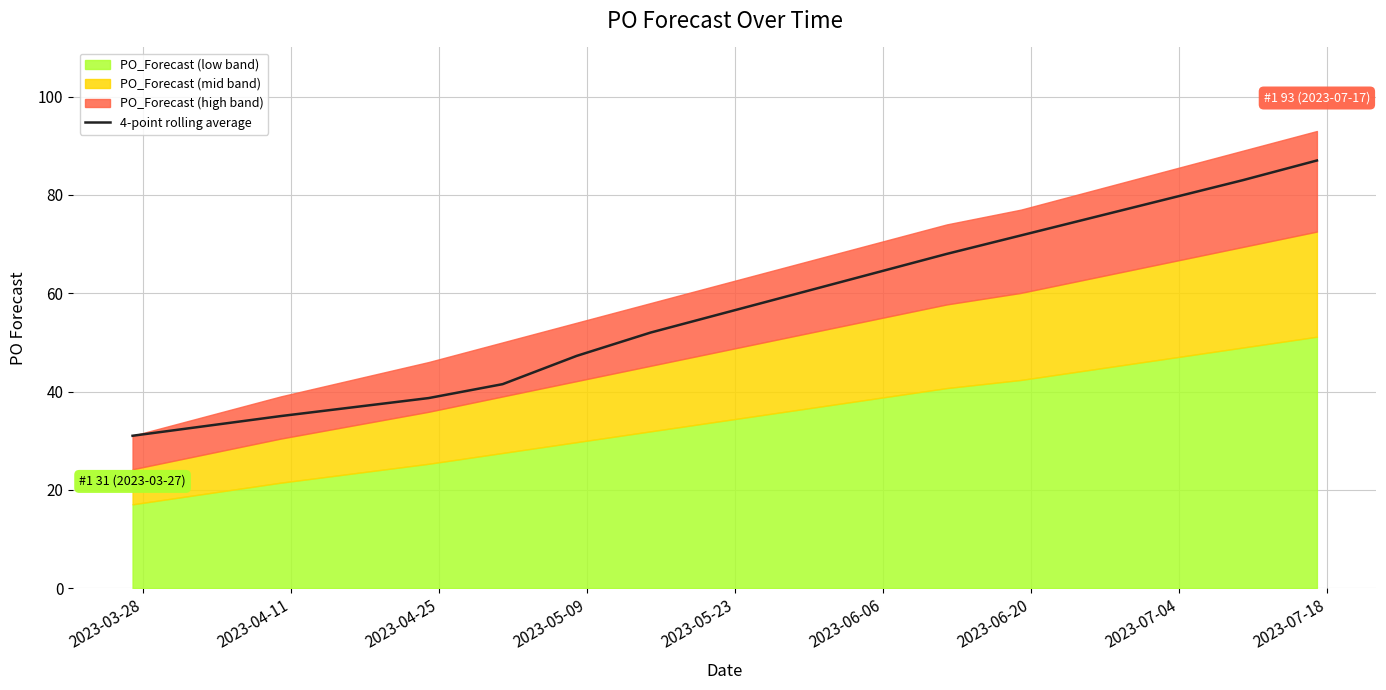

What is the maximum value for 4-point rolling average?

87.0